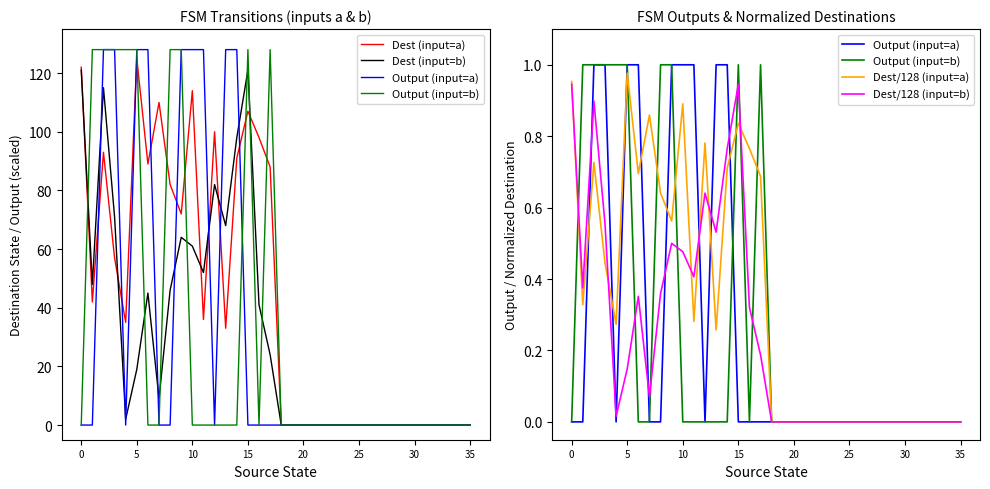

Reading left to right, transcribe all the data shown in this chart.

Dest (input=a): 122.0	42.0	93.0	57.0	35.0	125.0	89.0	110.0	82.0	72.0	114.0	36.0	100.0	33.0	91.0	107.0	98.0	88.0	0.0	0.0	0.0	0.0	0.0	0.0	0.0	0.0	0.0	0.0	0.0	0.0	0.0	0.0	0.0	0.0	0.0	0.0
Dest (input=b): 121.0	48.0	115.0	71.0	2.0	19.0	45.0	9.0	46.0	64.0	61.0	52.0	82.0	68.0	98.0	121.0	41.0	24.0	0.0	0.0	0.0	0.0	0.0	0.0	0.0	0.0	0.0	0.0	0.0	0.0	0.0	0.0	0.0	0.0	0.0	0.0
Output (input=a): 0.0	0.0	1.0	1.0	0.0	1.0	1.0	0.0	0.0	1.0	1.0	1.0	0.0	1.0	1.0	0.0	0.0	0.0	0.0	0.0	0.0	0.0	0.0	0.0	0.0	0.0	0.0	0.0	0.0	0.0	0.0	0.0	0.0	0.0	0.0	0.0
Output (input=b): 0.0	1.0	1.0	1.0	1.0	1.0	0.0	0.0	1.0	1.0	0.0	0.0	0.0	0.0	0.0	1.0	0.0	1.0	0.0	0.0	0.0	0.0	0.0	0.0	0.0	0.0	0.0	0.0	0.0	0.0	0.0	0.0	0.0	0.0	0.0	0.0
Dest/128 (input=a): 1.0	0.3	0.7	0.4	0.3	1.0	0.7	0.9	0.6	0.6	0.9	0.3	0.8	0.3	0.7	0.8	0.8	0.7	0.0	0.0	0.0	0.0	0.0	0.0	0.0	0.0	0.0	0.0	0.0	0.0	0.0	0.0	0.0	0.0	0.0	0.0
Dest/128 (input=b): 0.9	0.4	0.9	0.6	0.0	0.1	0.4	0.1	0.4	0.5	0.5	0.4	0.6	0.5	0.8	0.9	0.3	0.2	0.0	0.0	0.0	0.0	0.0	0.0	0.0	0.0	0.0	0.0	0.0	0.0	0.0	0.0	0.0	0.0	0.0	0.0